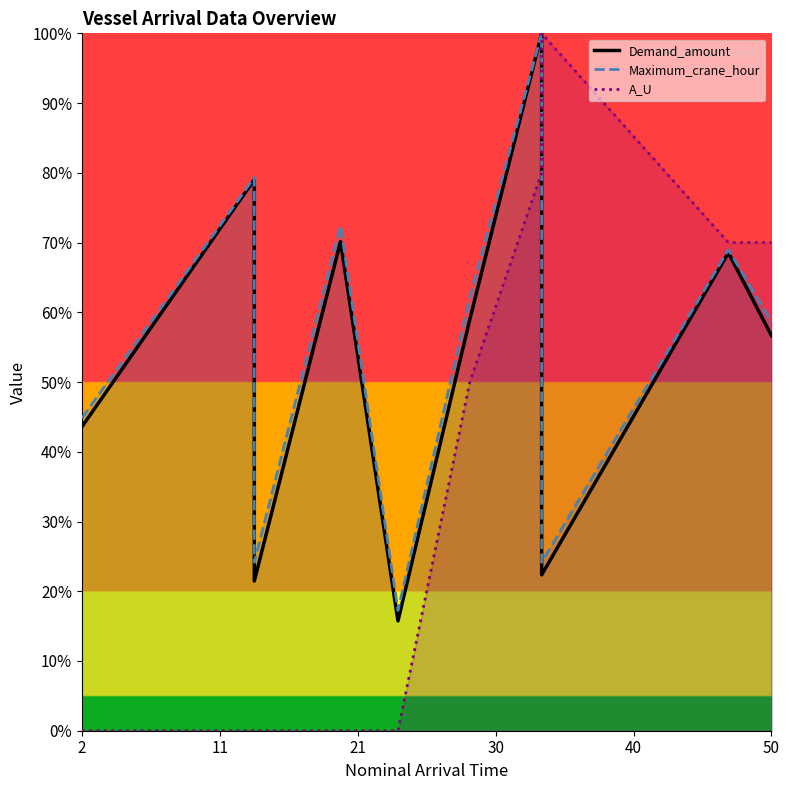

Which series has the largest total across all categories?

Maximum_crane_hour